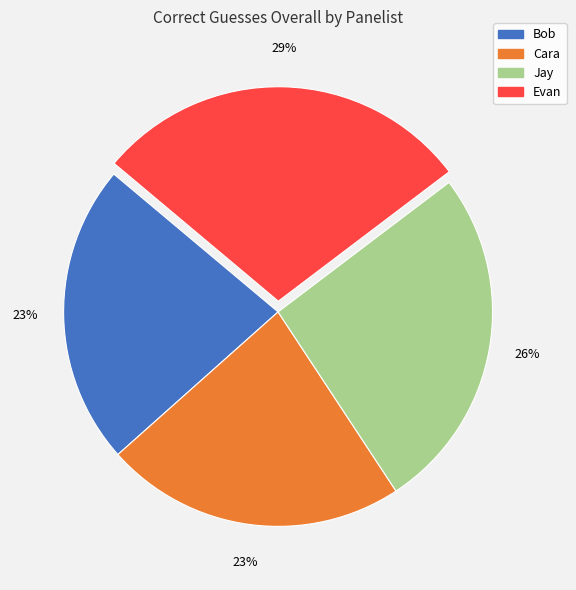

Which slice is the largest?

Evan